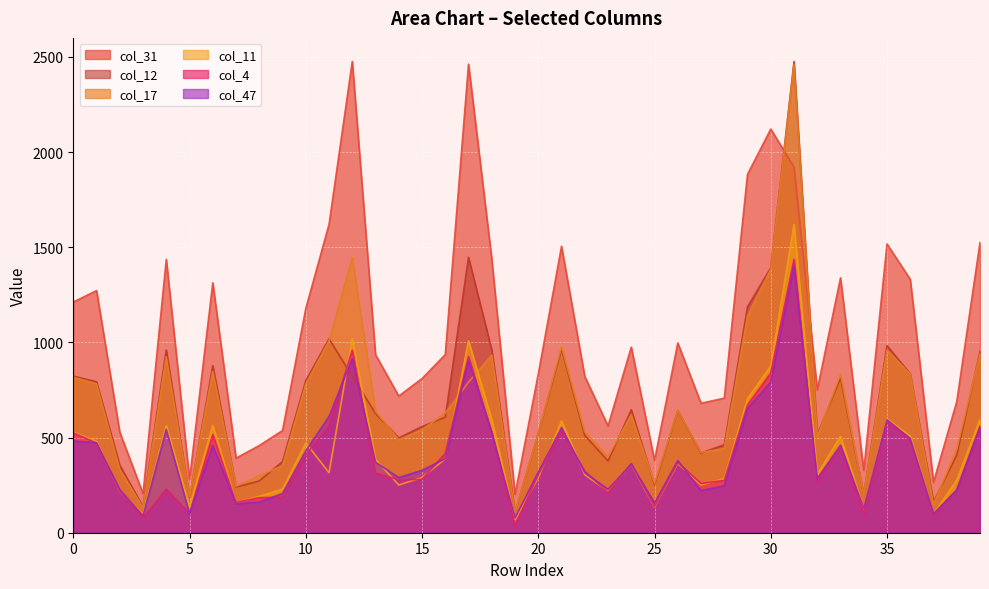

At which category is the sum across all series the highest?

31